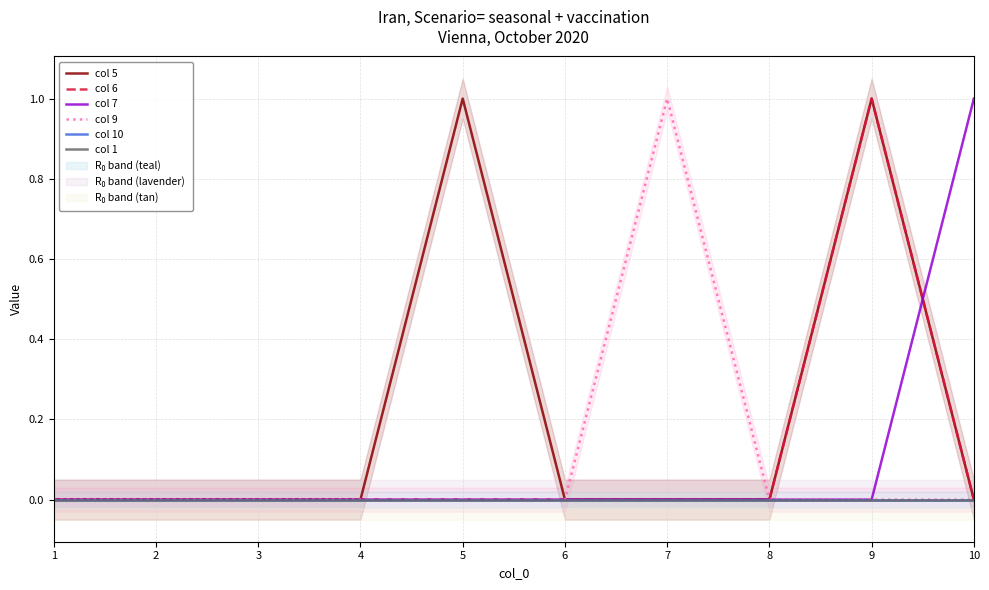

True or false: col 9 and col 6 cross at least once.

False